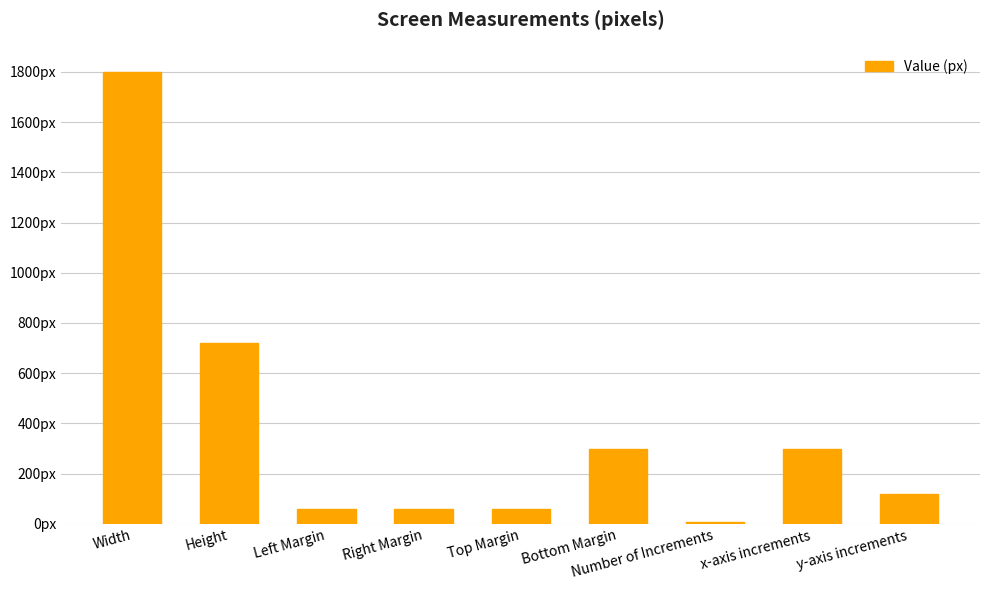

Are the bars horizontal?

No